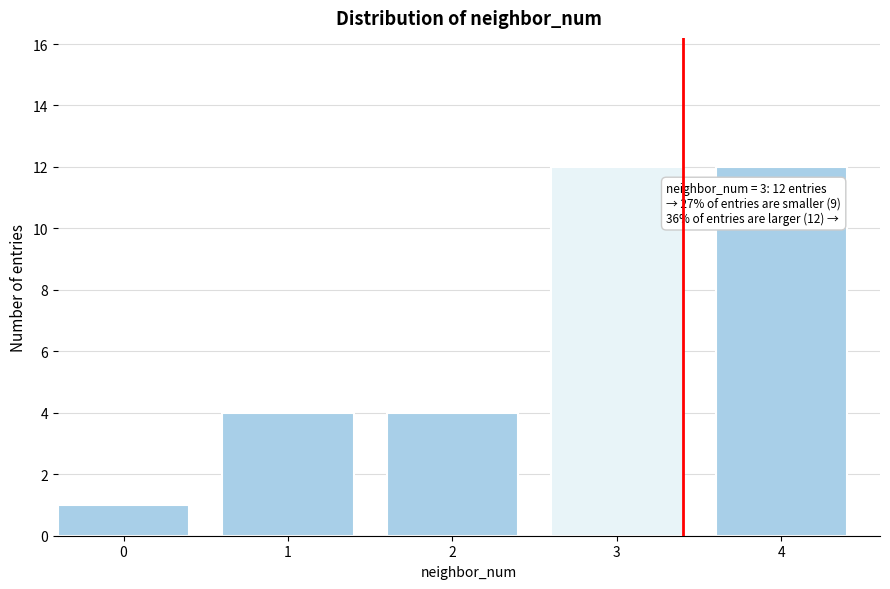

Reading left to right, what are all the values shown in this chart?

1	4	4	12	12